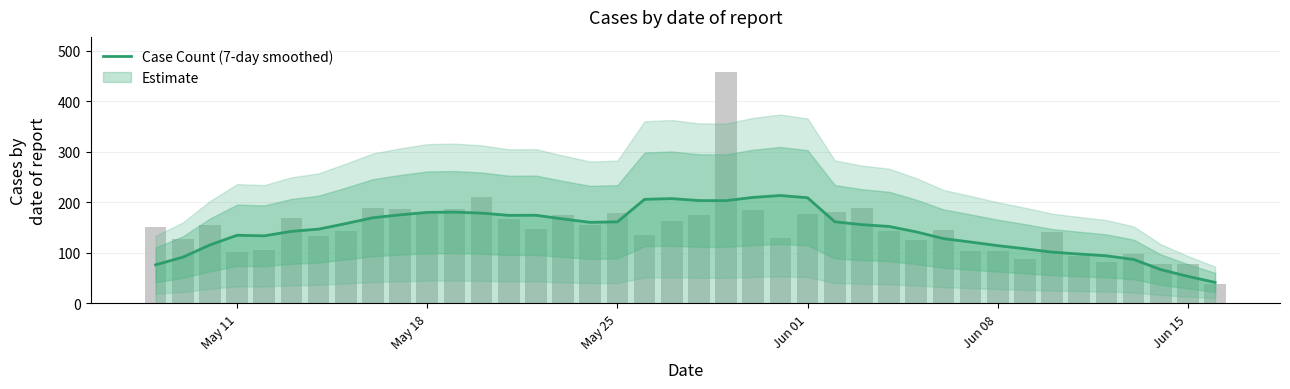

What is the minimum value for Case Count (7-day smoothed)?

41.7